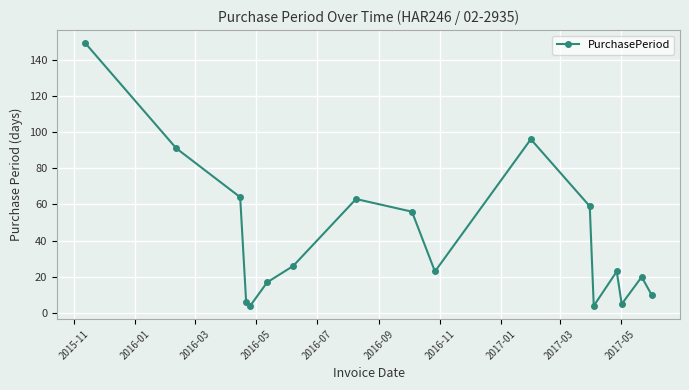

What is the greatest value displayed?

149